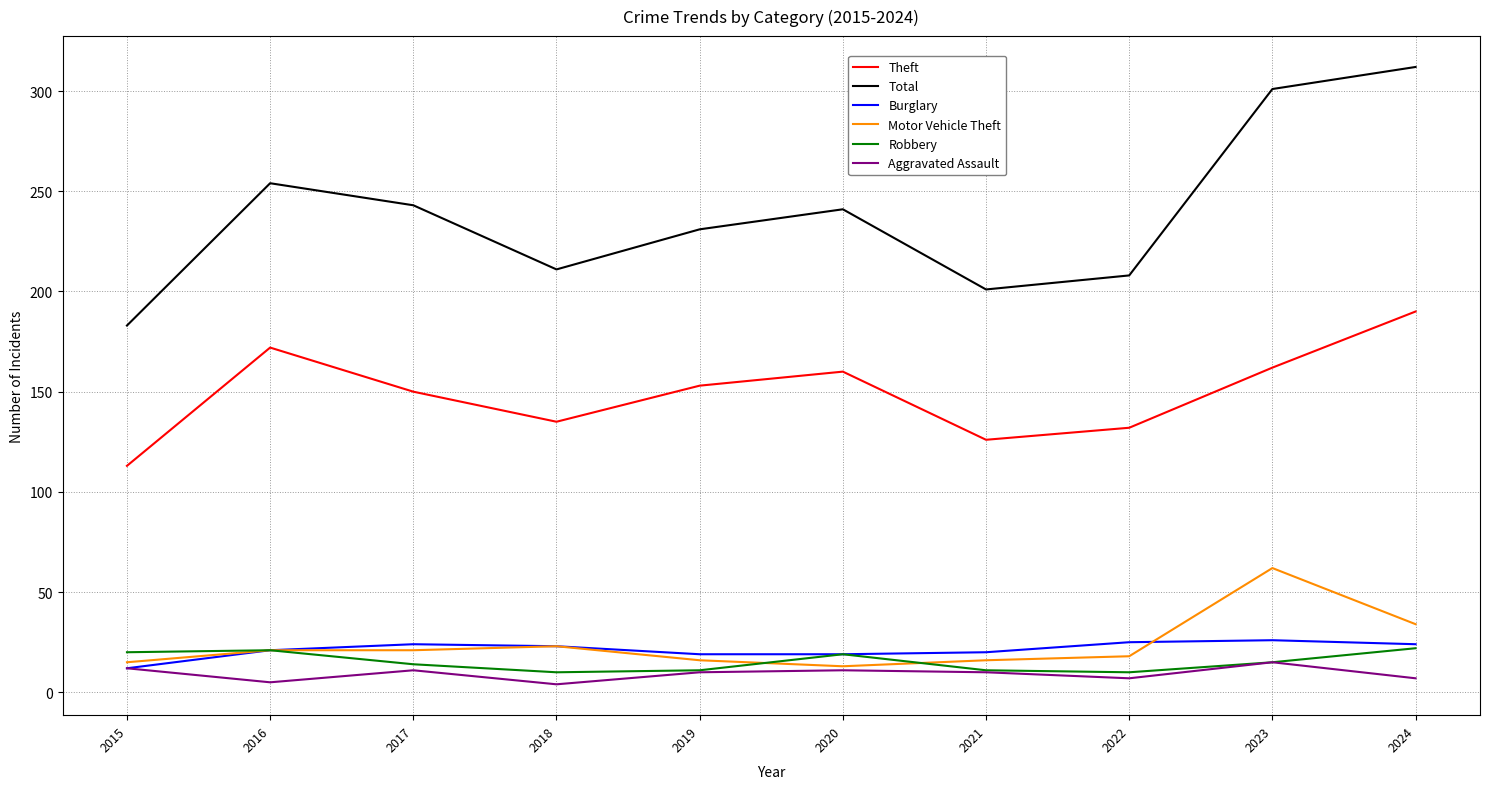

True or false: Motor Vehicle Theft and Theft intersect in this chart.

False